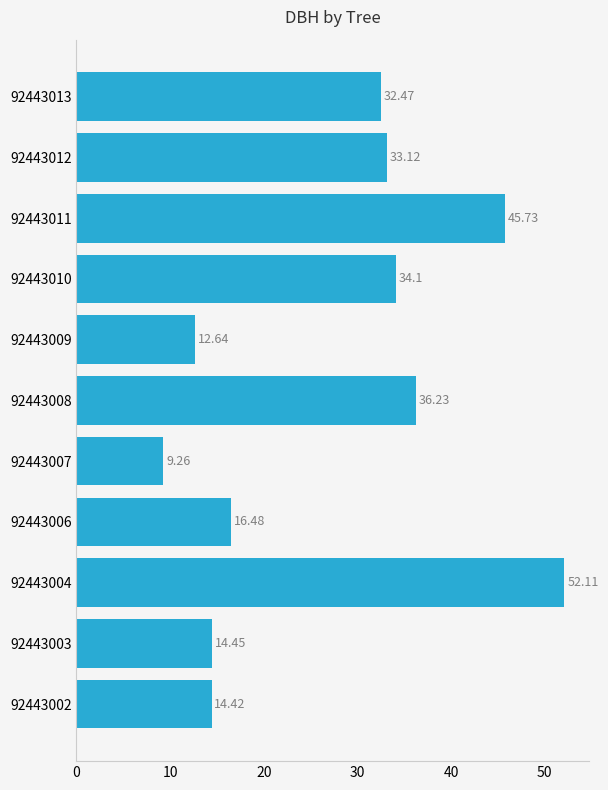

What is the sum of all values?

301.0